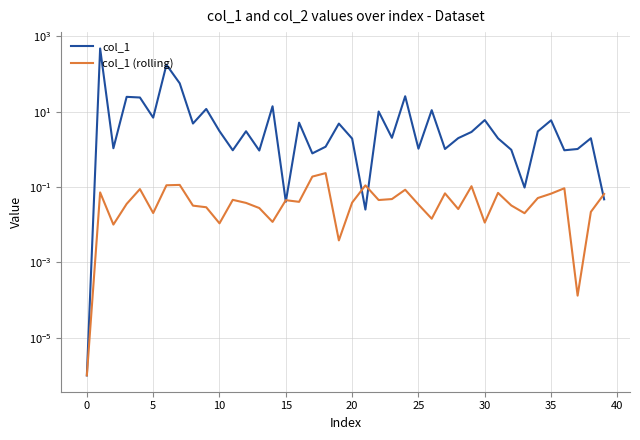

What is the highest value of the col_1 (rolling) series?

0.2